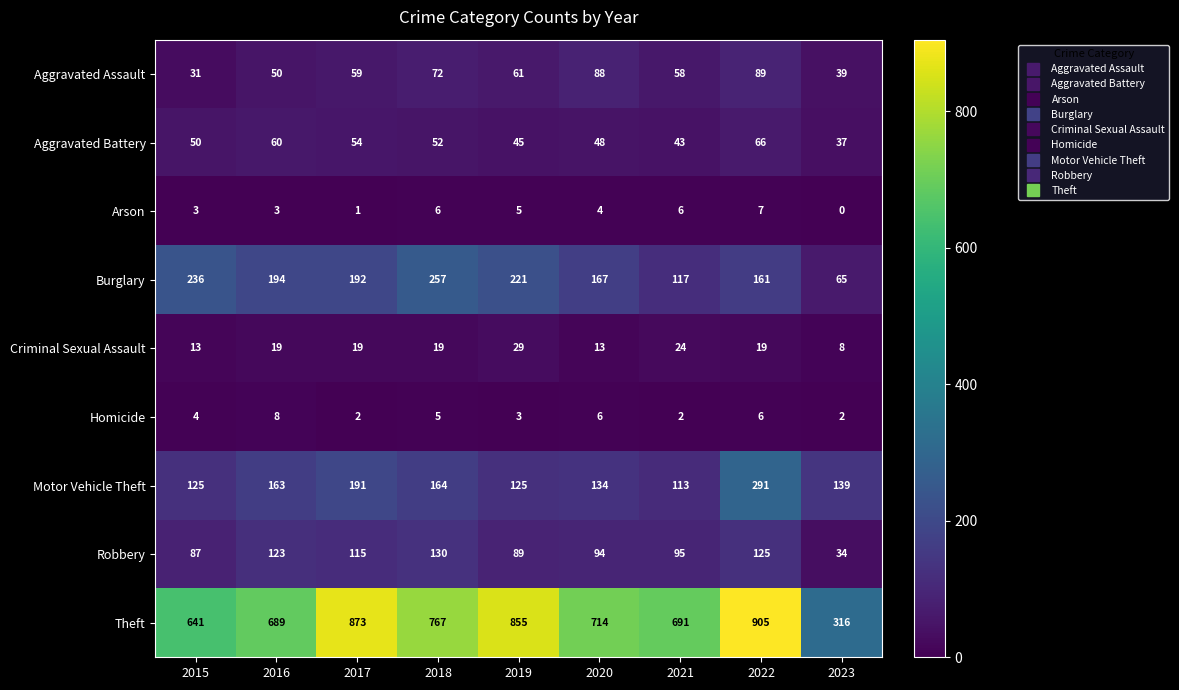

Which series has the largest total across all categories?

Theft